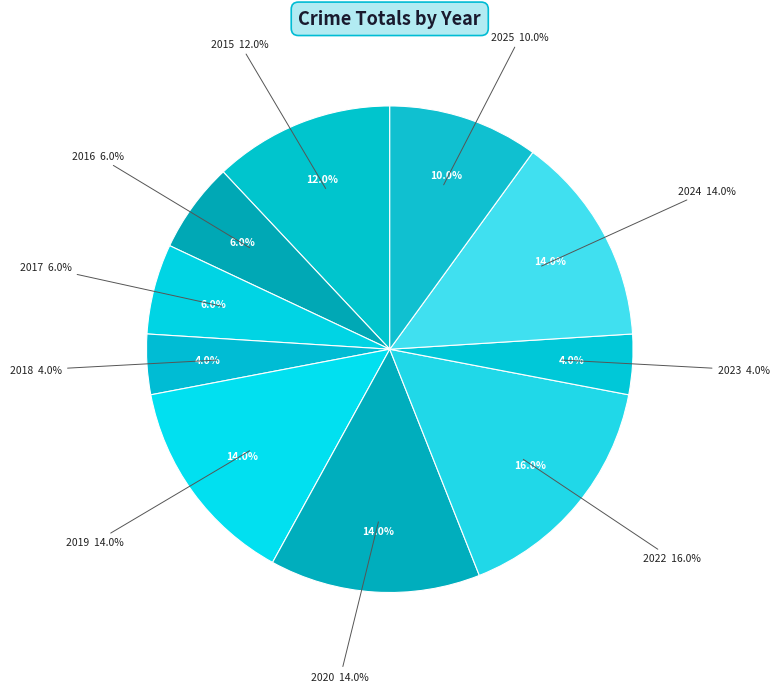

What percentage do 2016 and 2015 together represent?

18.0%